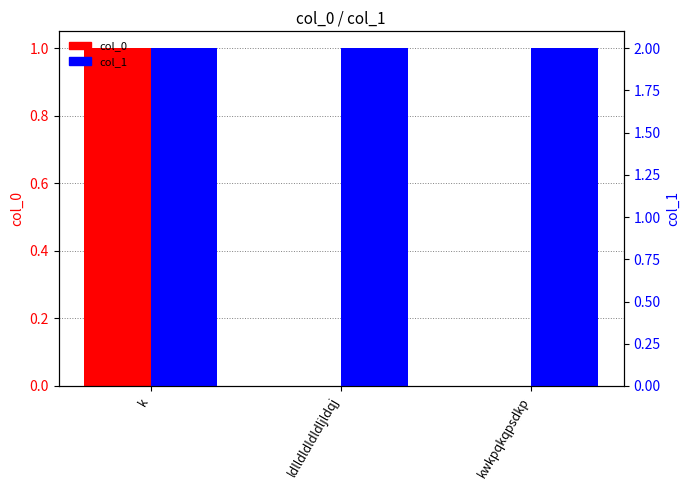

Rank the series by their maximum value, from highest to lowest.

col_1, col_0